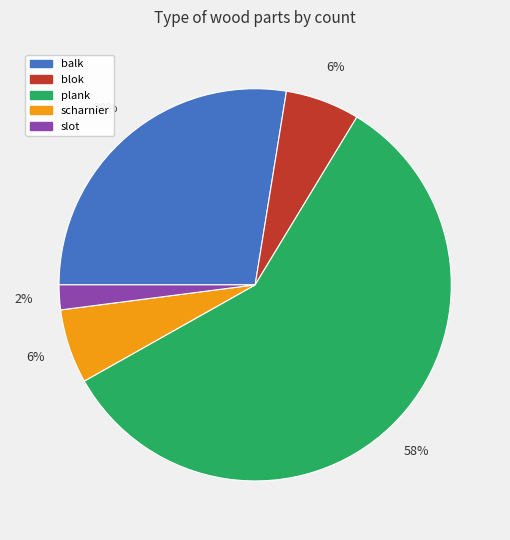

To the nearest percent, what is the combined percentage of balk and plank?

86%